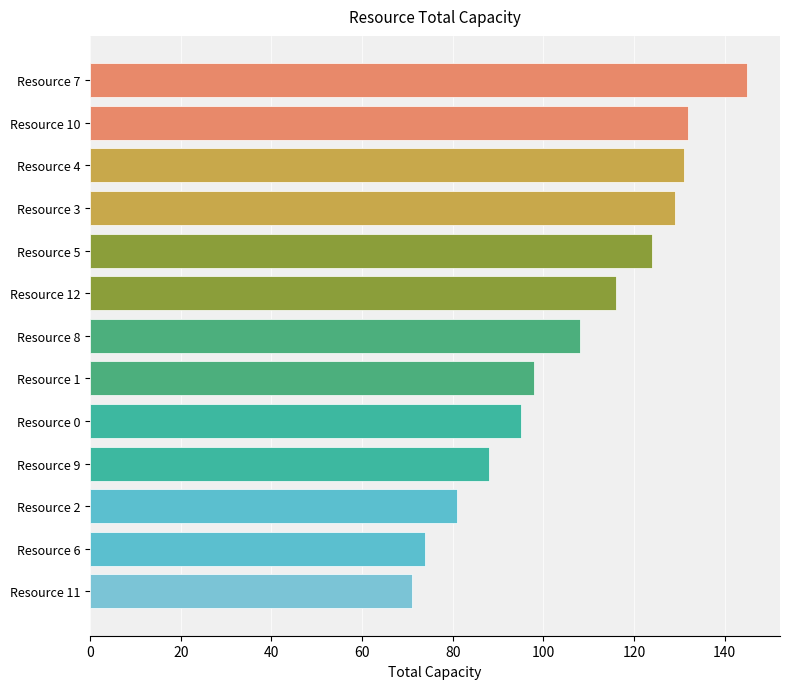

What value does the data have at Resource 3, to the nearest 5?

130